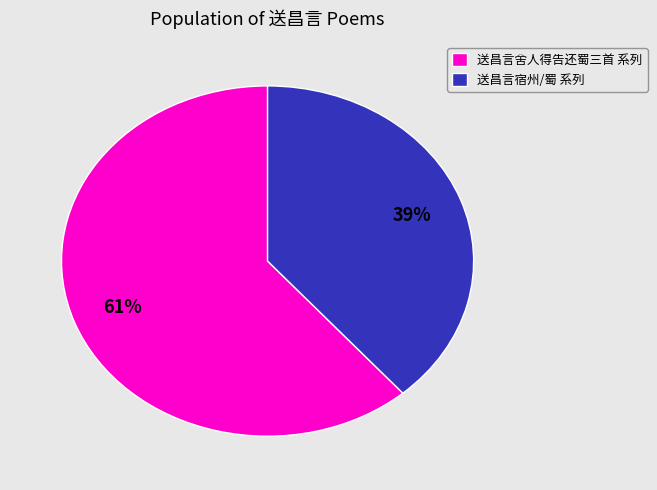

The 送昌言宿州/蜀 系列 slice represents 39% of the pie. True or false?

True